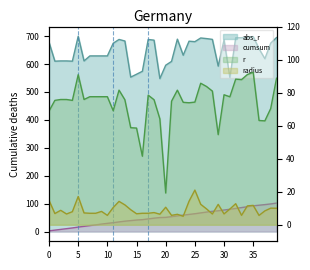

How many data points in radius are less than 8?

19